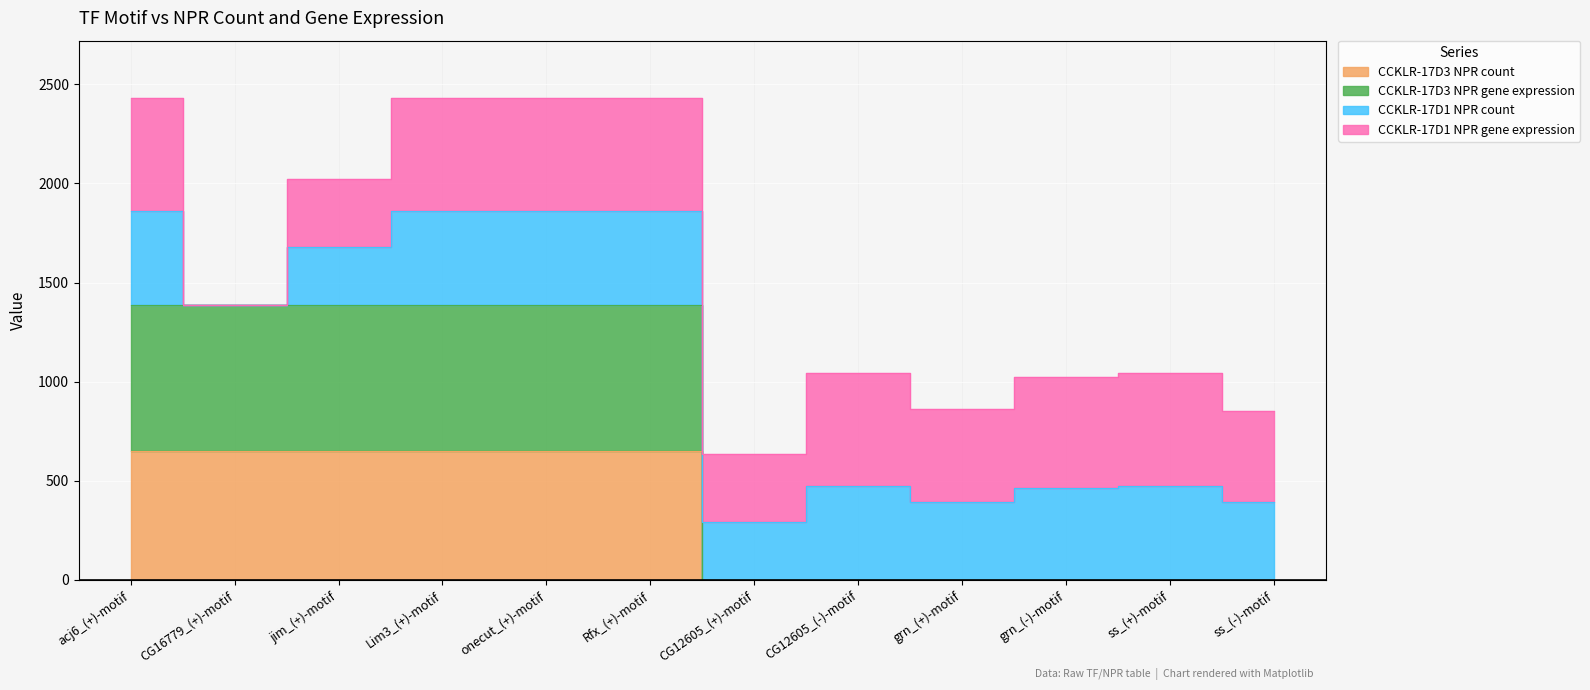

Which series has the largest range (max minus min)?

CCKLR-17D3 NPR gene expression